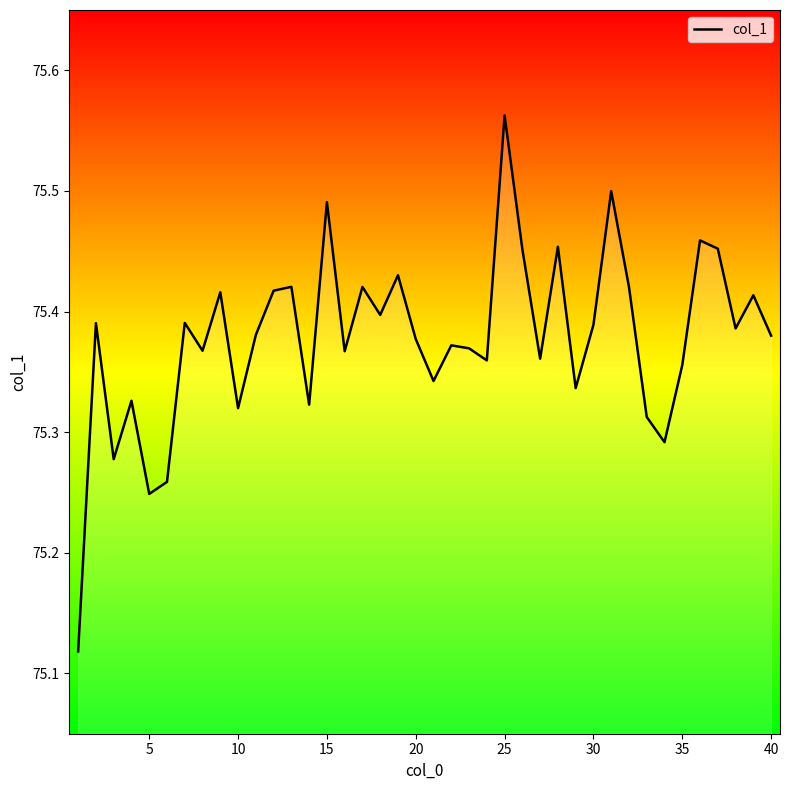

What is the difference between the maximum and minimum values?

0.4